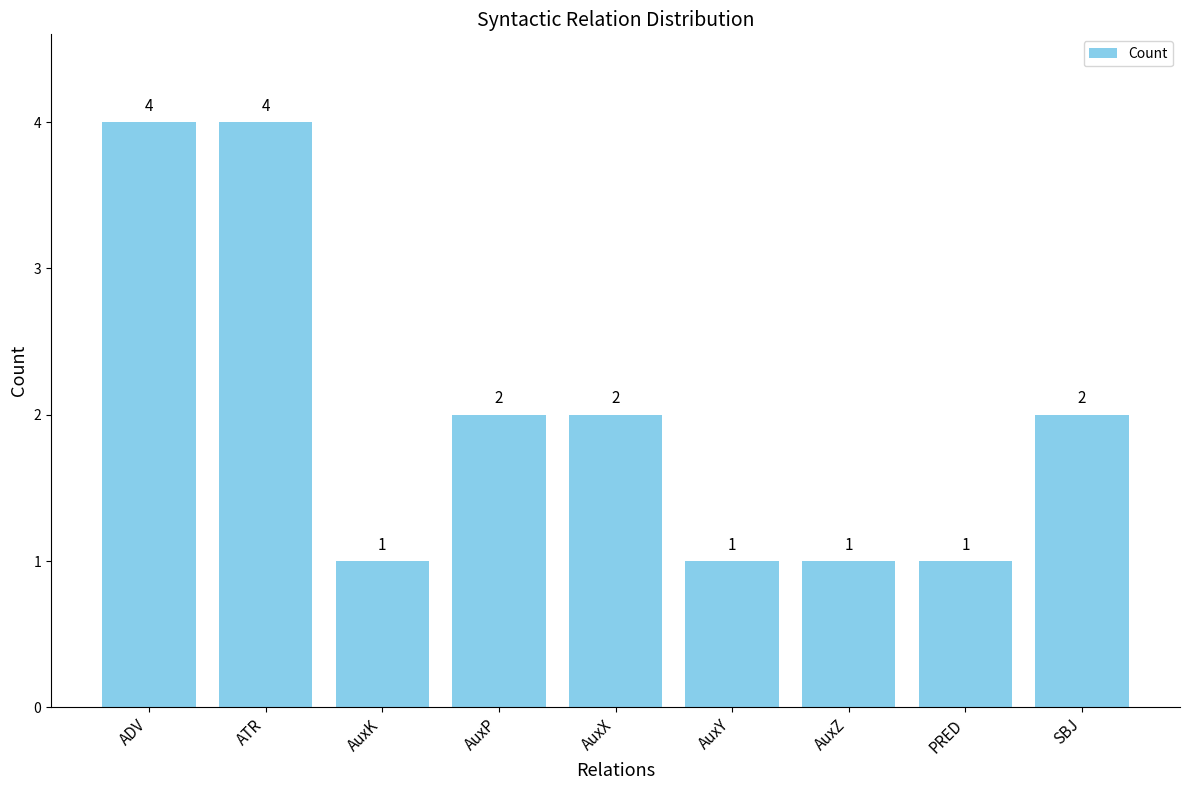

Count the number of categories in the chart.

9